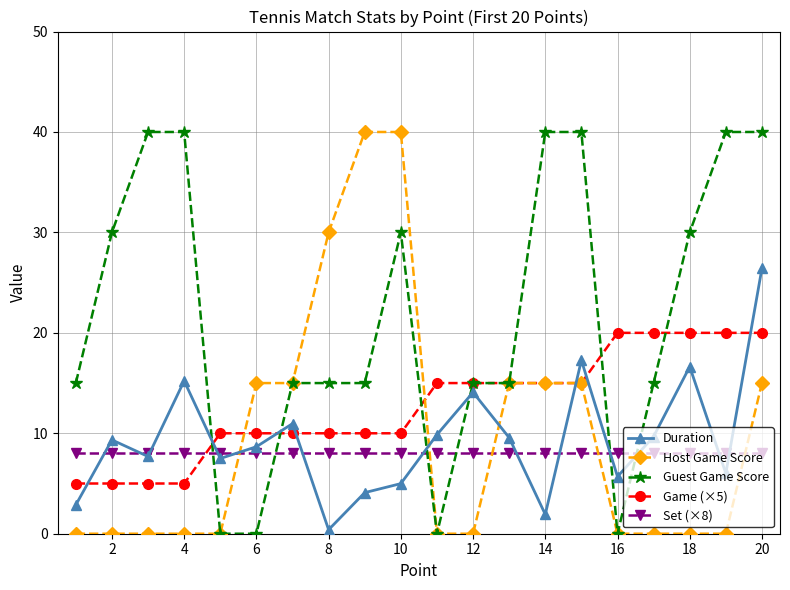

Which series has the largest total across all categories?

Guest Game Score